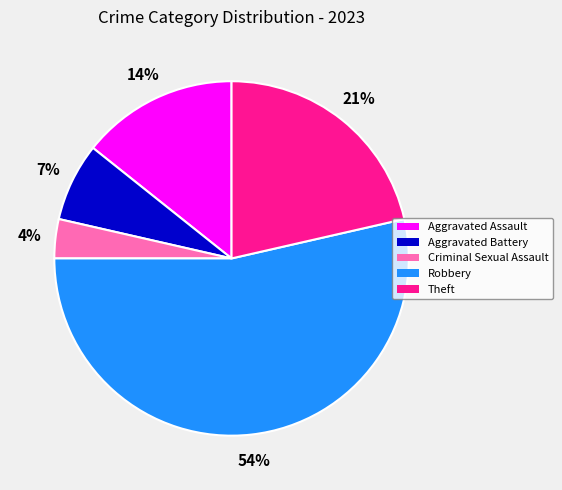

How many segments does this pie chart have?

5